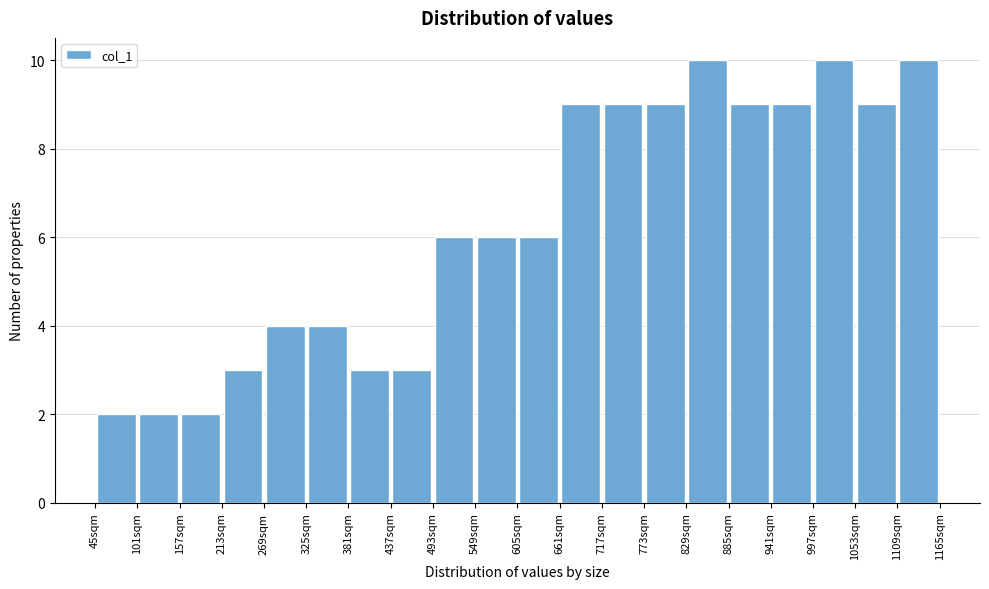

What is the height of the bar covering 661 to 717 on the x-axis? Neither the bar edges nor the heights are printed on the chart, so give them approximately, as read against the axes.

9